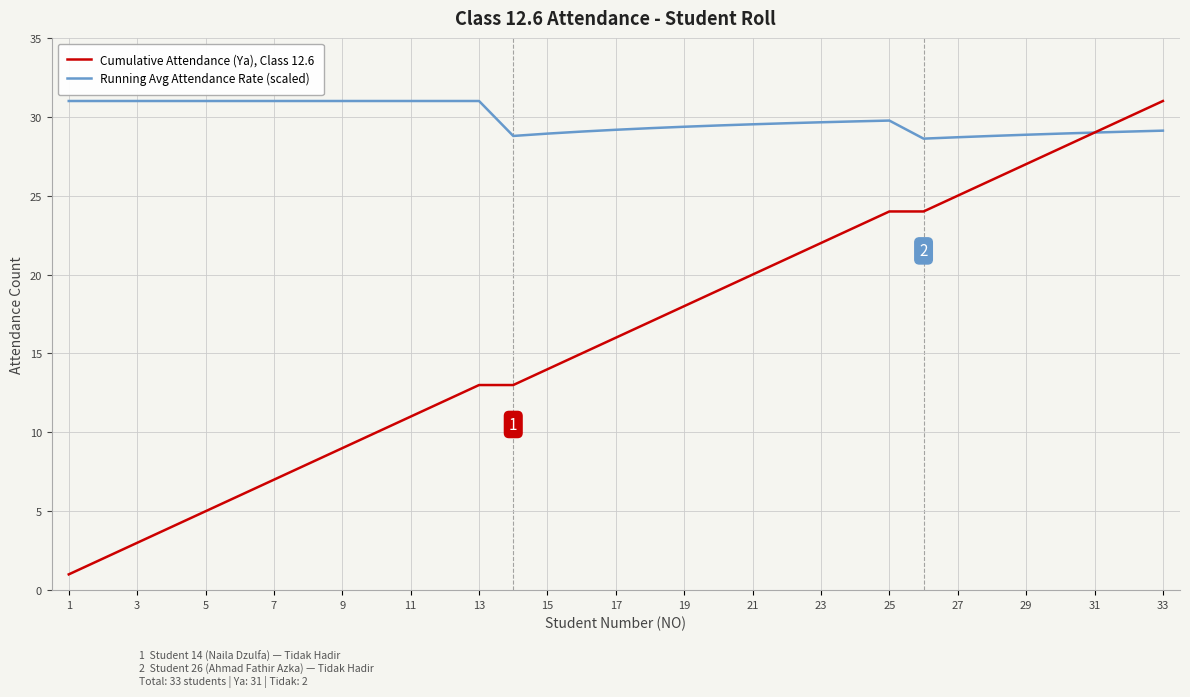

Which series has the largest range (max minus min)?

Cumulative Attendance (Ya), Class 12.6